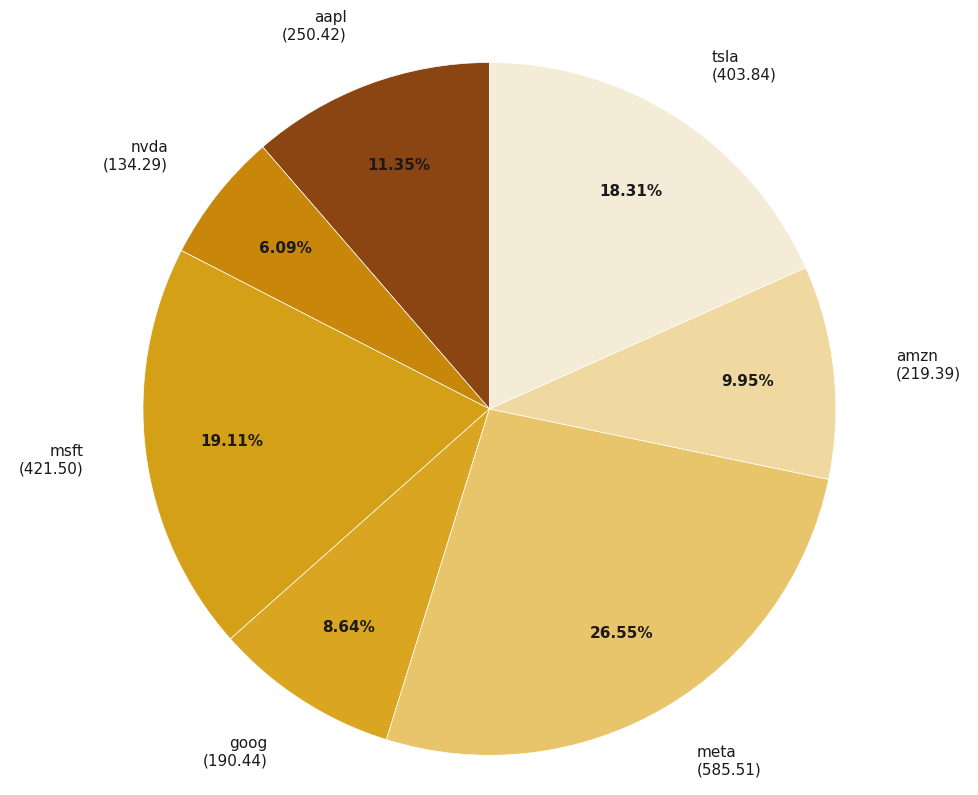

Combined, what portion of the pie is tsla and goog?

26.9%